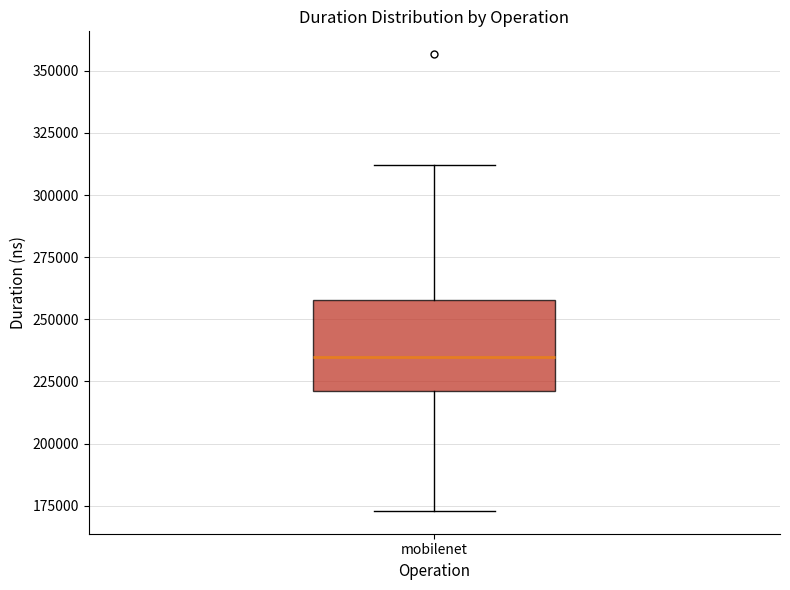

Read this box plot against the y-axis: the position of the median line, the range covered by the box, and the ends of both whiskers. The values are not printed on the chart, so give them approximately, as read against the axis.

median 235000, box 220000 to 260000, whiskers 175000 to 310000